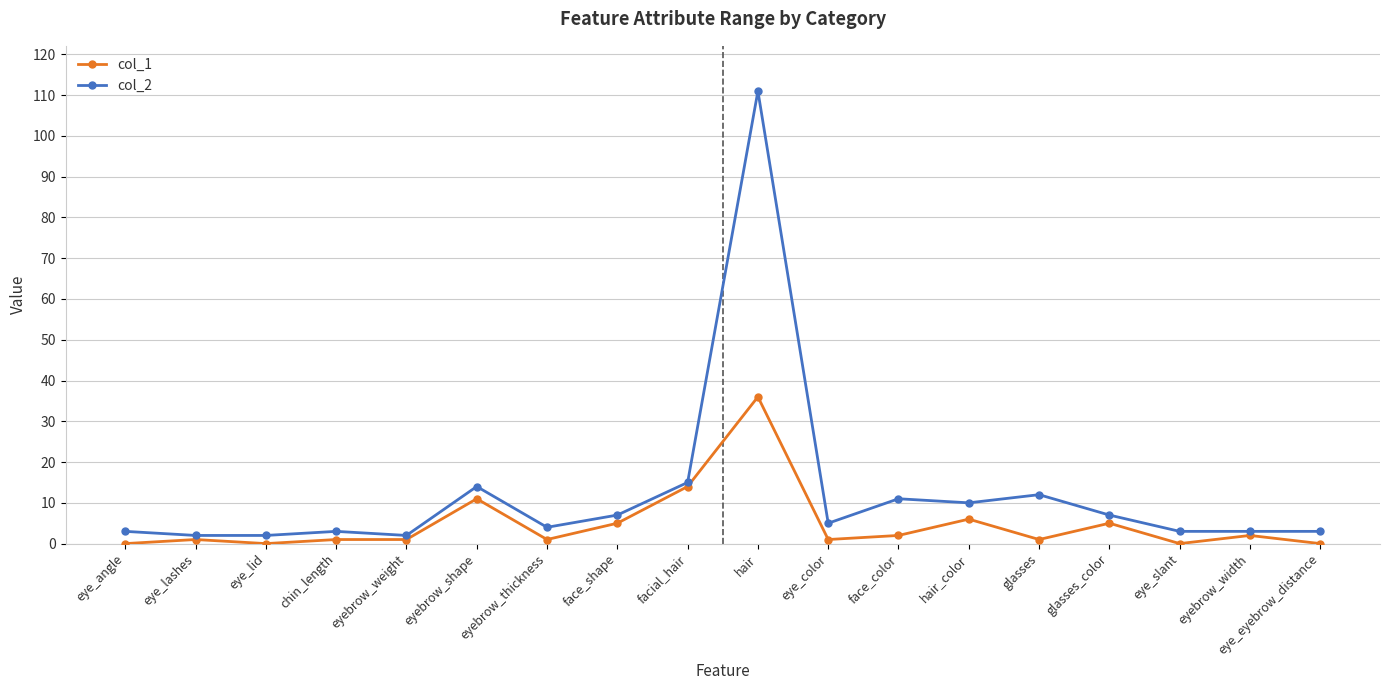

Which category has the highest value in the col_2 series?

hair